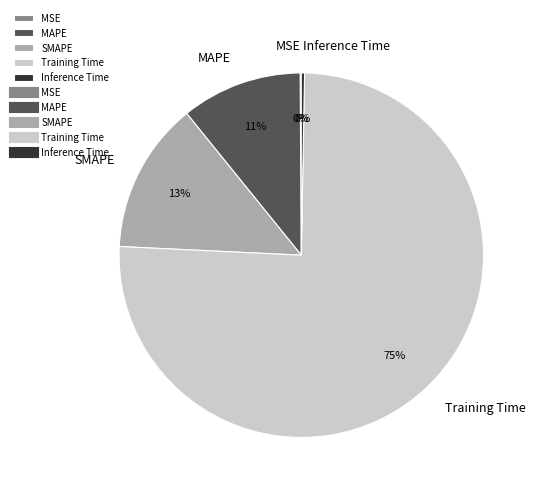

Combined, do Training Time and MAPE account for over 50%?

Yes